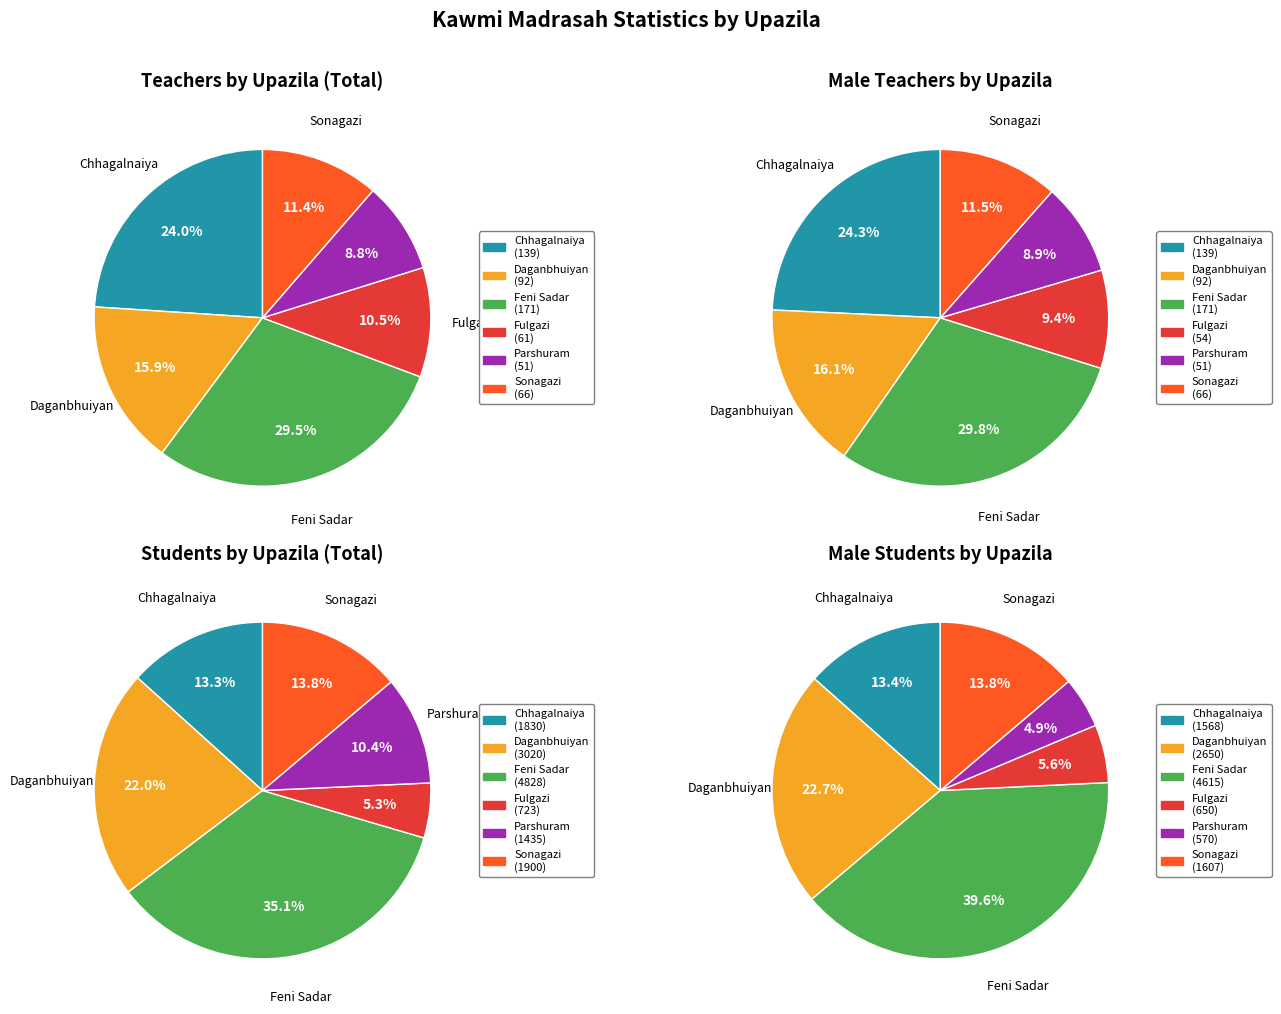

Is there any slice that represents more than half of the pie?

No